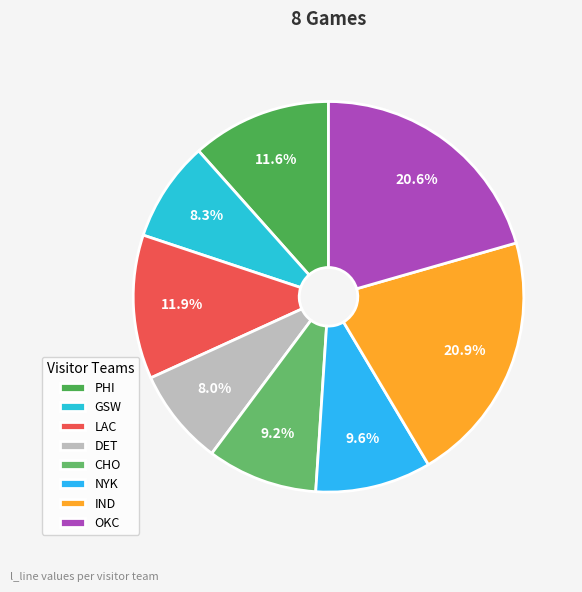

How many segments does this pie chart have?

8